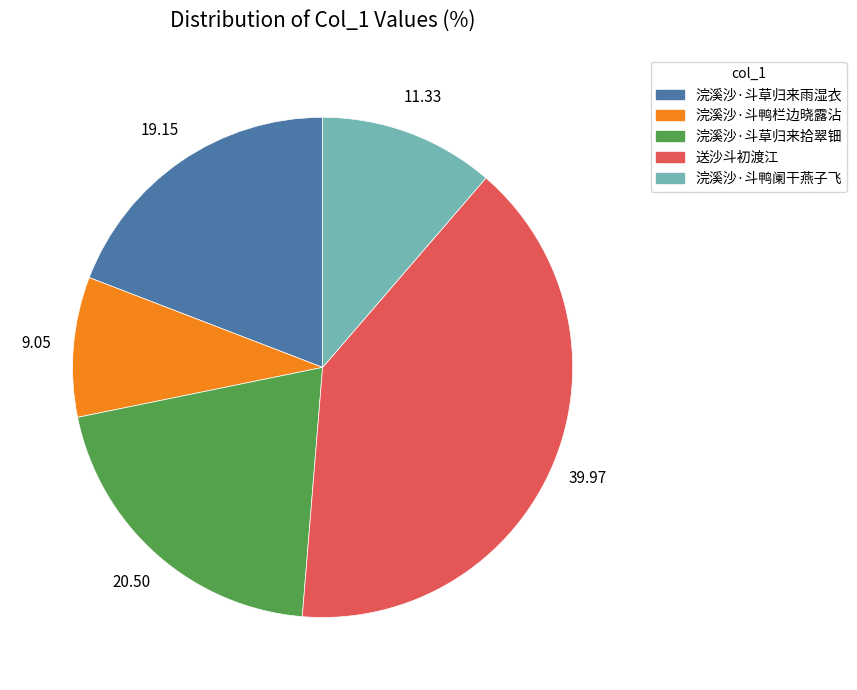

Combined, do 浣溪沙·斗草归来拾翠钿 and 浣溪沙·斗鸭栏边晓露沾 account for over 50%?

No